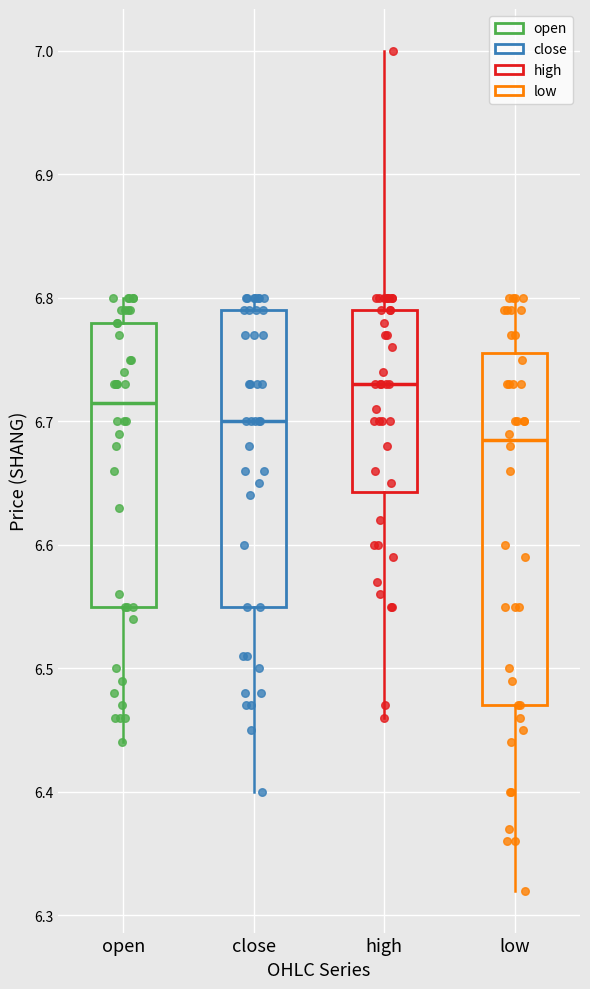

Reading left to right, read every box against the y-axis: the position of its median line, the range the box covers, and the ends of its whiskers. The values are not printed on the chart, so give them approximately, as read against the axis.

open: median 6.72, box 6.55 to 6.78, whiskers 6.44 to 6.80
close: median 6.70, box 6.55 to 6.79, whiskers 6.40 to 6.80
high: median 6.73, box 6.64 to 6.79, whiskers 6.46 to 7.00
low: median 6.69, box 6.47 to 6.76, whiskers 6.32 to 6.80